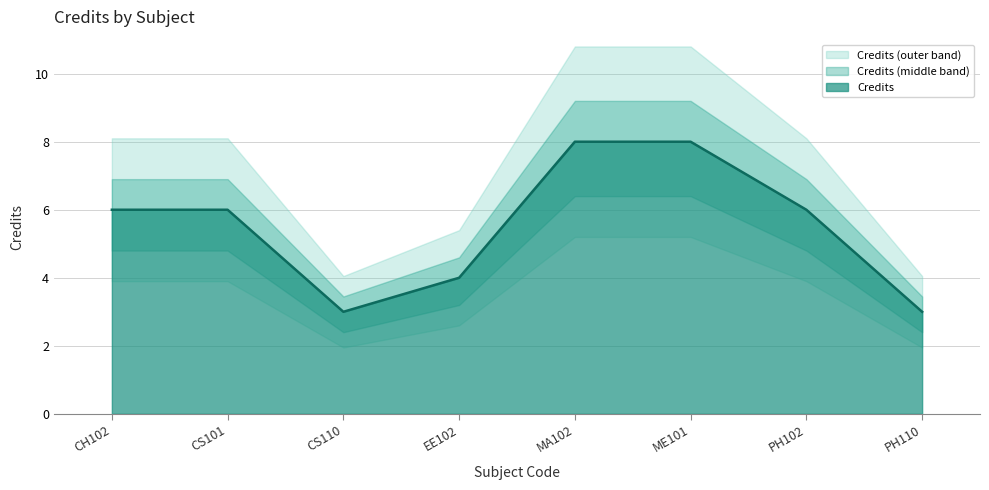

How many values are between 4 and 8?

6